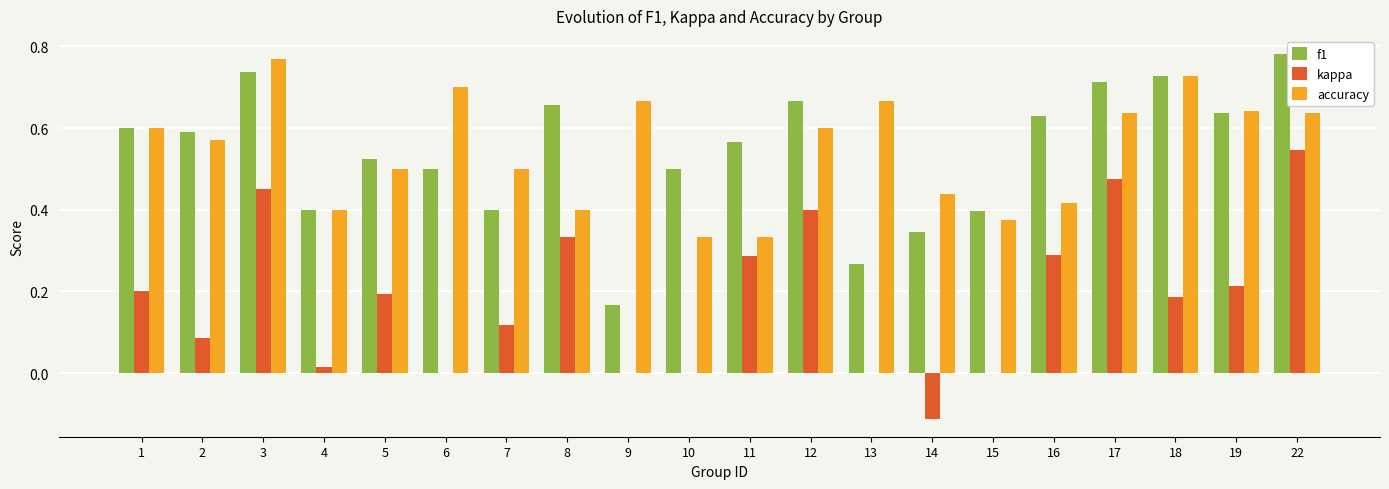

Is it true that accuracy equals 0.7 at 6?

True